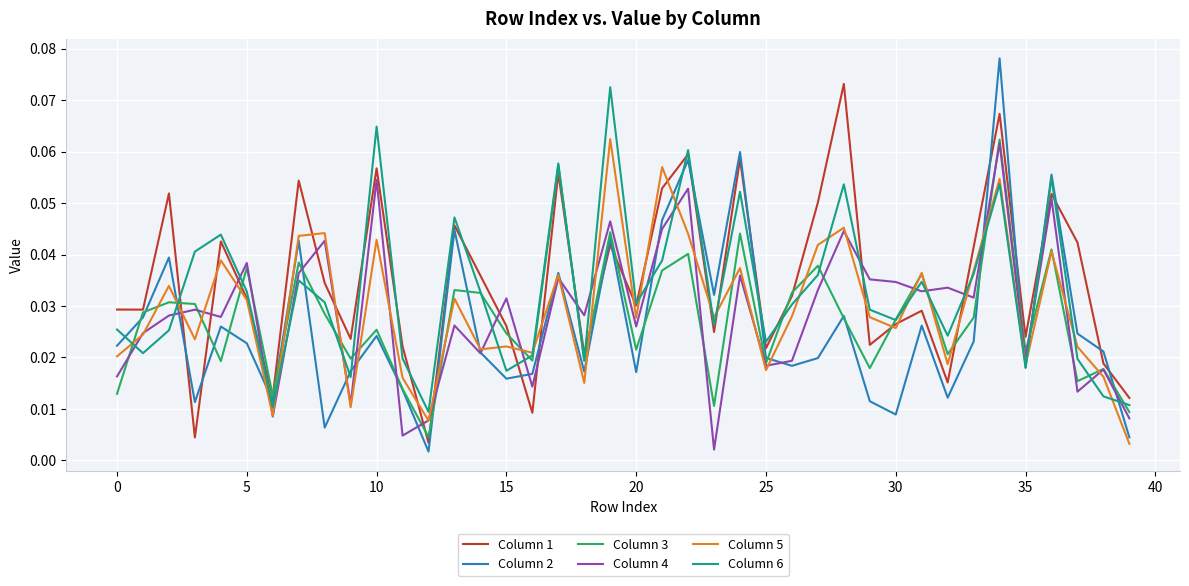

Which series has the widest spread of values?

Column 2